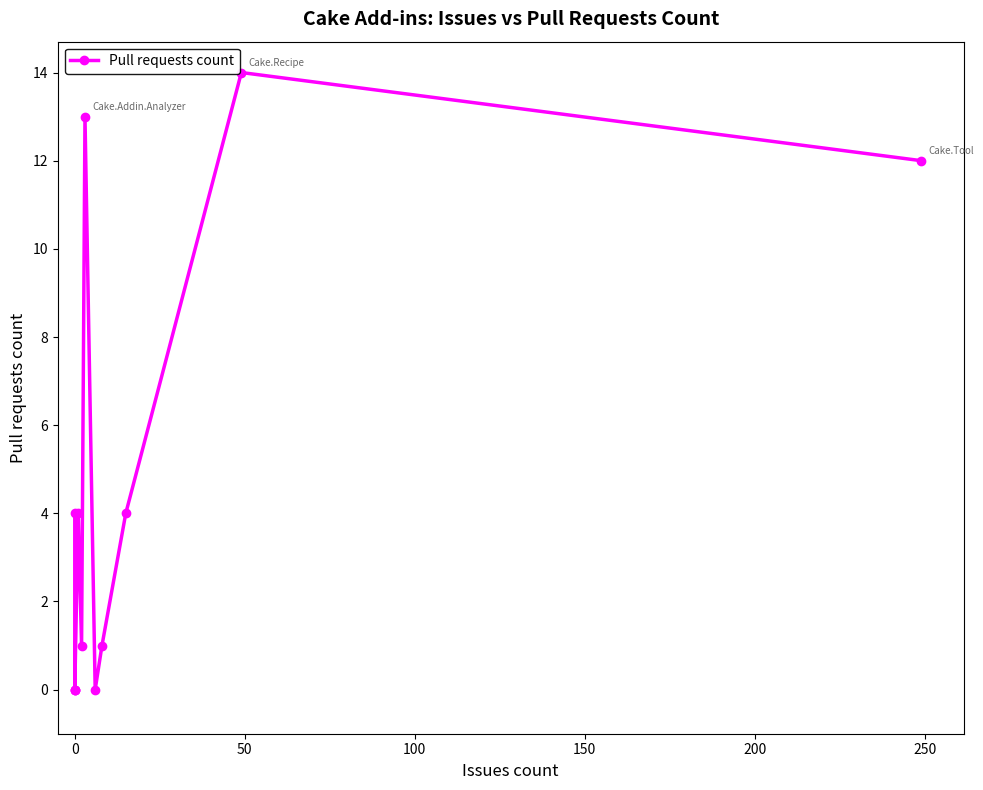

Reading right to left, extract all data points from this chart.

12	14	4	1	0	13	1	4	0	0	0	4